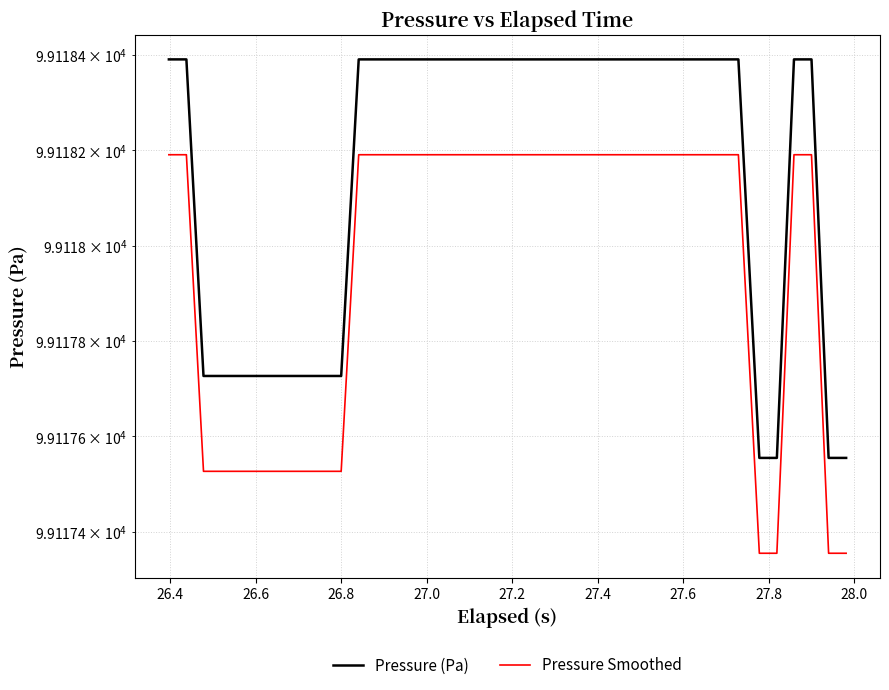

Reading left to right, list all the values displayed in this chart.

Pressure (Pa): 99118.4	99118.4	99117.7	99117.7	99117.7	99117.7	99117.7	99117.7	99117.7	99117.7	99117.7	99118.4	99118.4	99118.4	99118.4	99118.4	99118.4	99118.4	99118.4	99118.4	99118.4	99118.4	99118.4	99118.4	99118.4	99118.4	99118.4	99118.4	99118.4	99118.4	99118.4	99118.4	99118.4	99118.4	99117.6	99117.6	99118.4	99118.4	99117.6	99117.6
Pressure Smoothed: 99118.2	99118.2	99117.5	99117.5	99117.5	99117.5	99117.5	99117.5	99117.5	99117.5	99117.5	99118.2	99118.2	99118.2	99118.2	99118.2	99118.2	99118.2	99118.2	99118.2	99118.2	99118.2	99118.2	99118.2	99118.2	99118.2	99118.2	99118.2	99118.2	99118.2	99118.2	99118.2	99118.2	99118.2	99117.4	99117.4	99118.2	99118.2	99117.4	99117.4